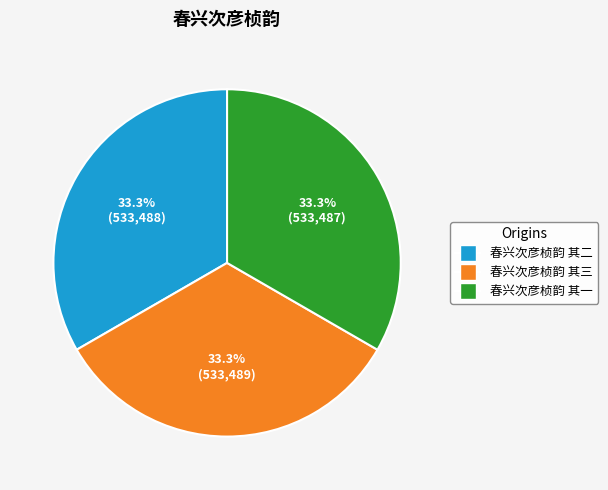

Is there a majority slice in this chart?

No